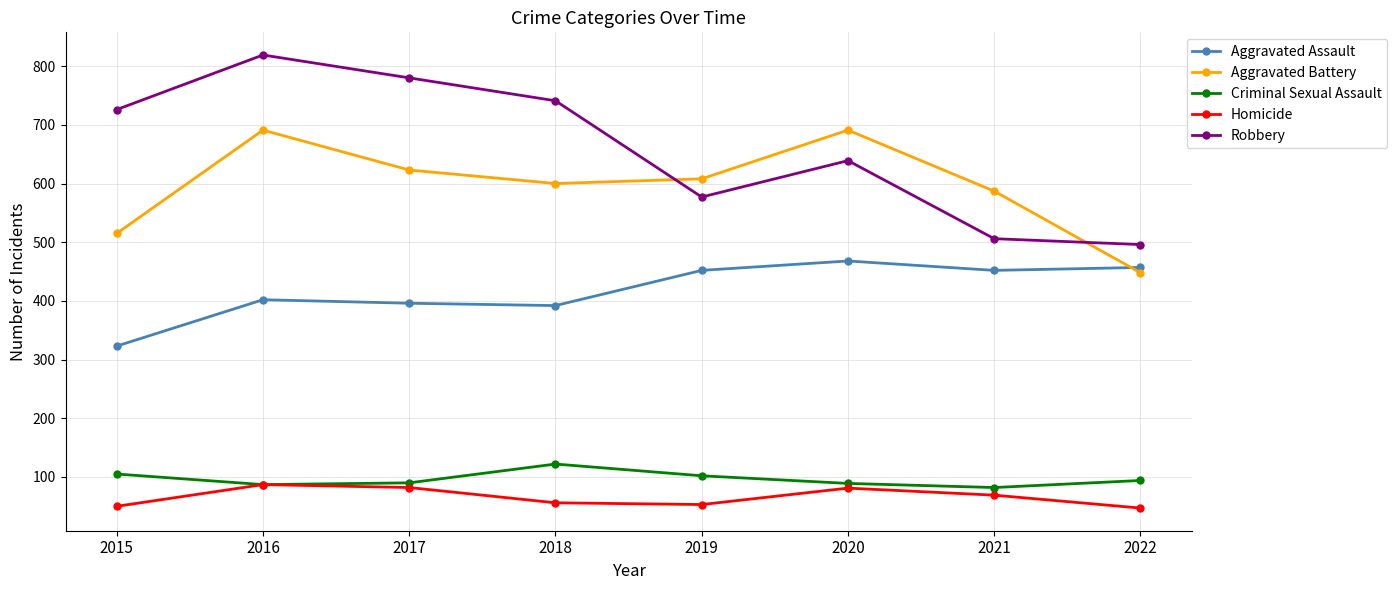

What is the total value across all series at 2020?

1968